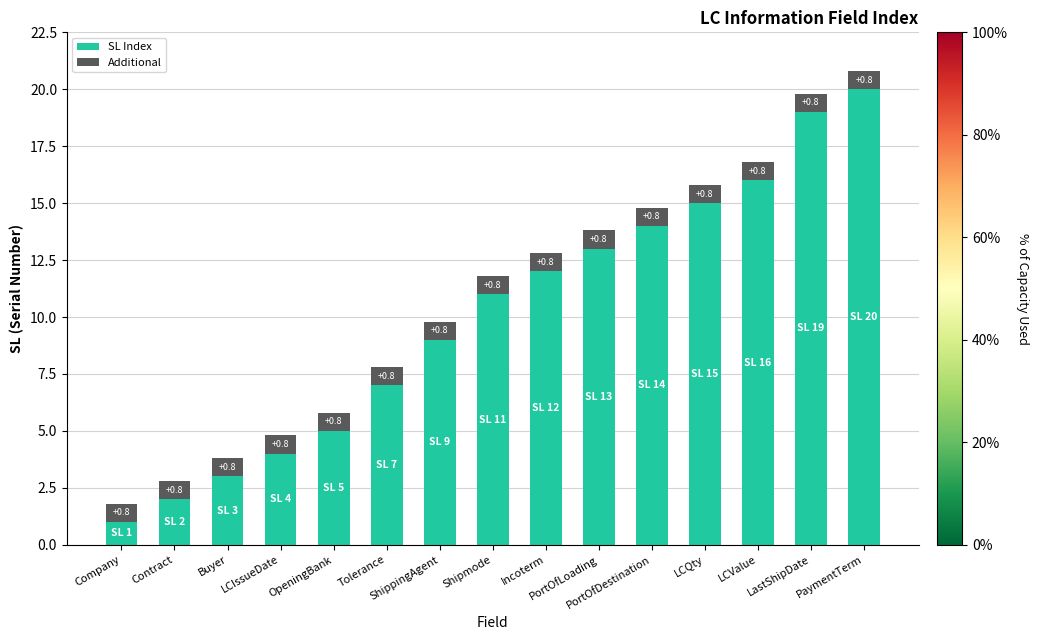

Are the bars horizontal?

No